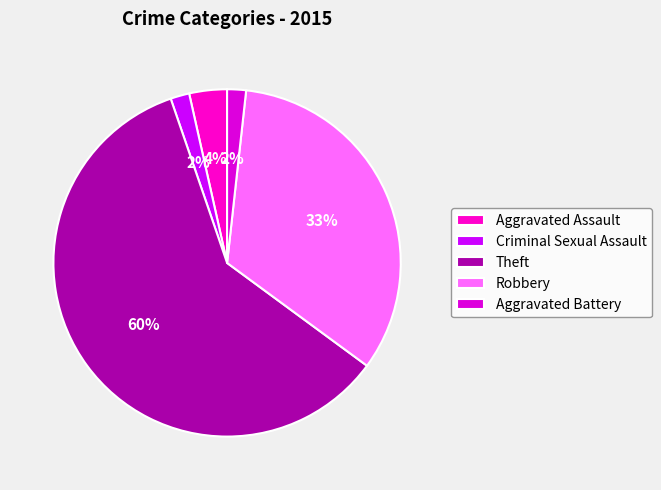

Count the number of slices in the pie.

5